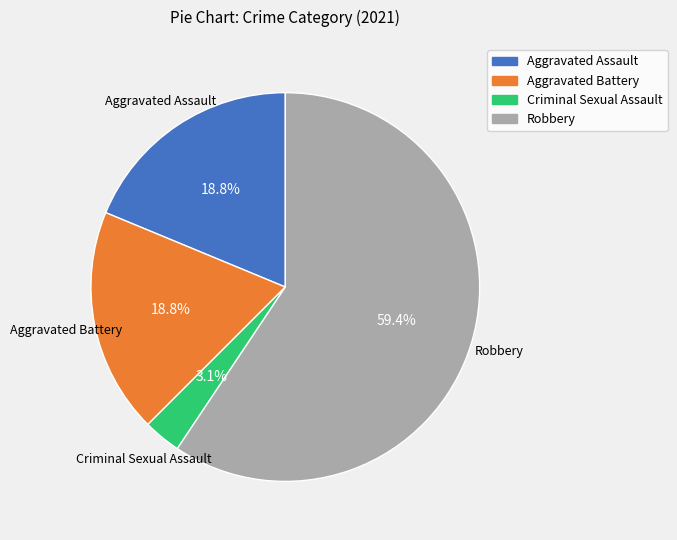

How many segments does this pie chart have?

4